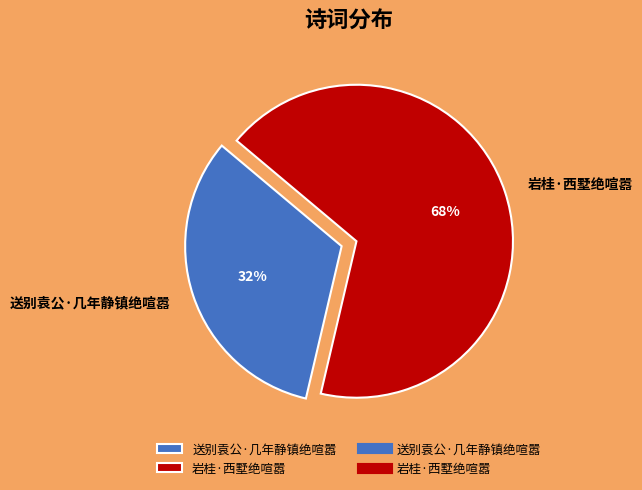

Is it true that 岩桂·西墅绝喧嚣 is 68% of the pie?

True